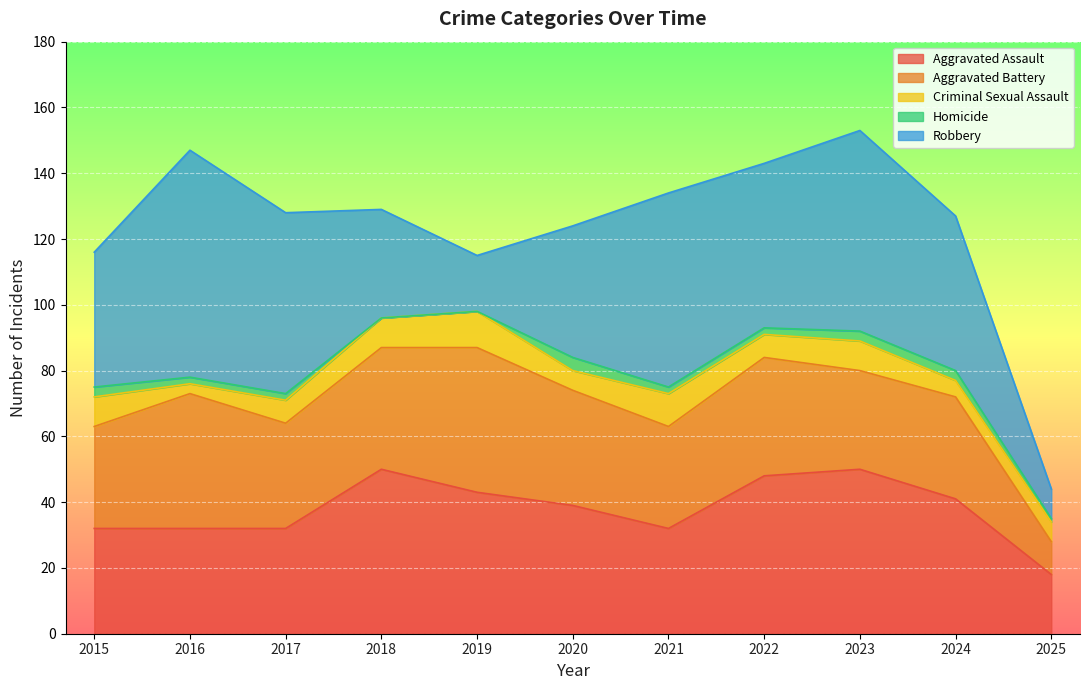

Where is the first local minimum for Aggravated Assault?

2021